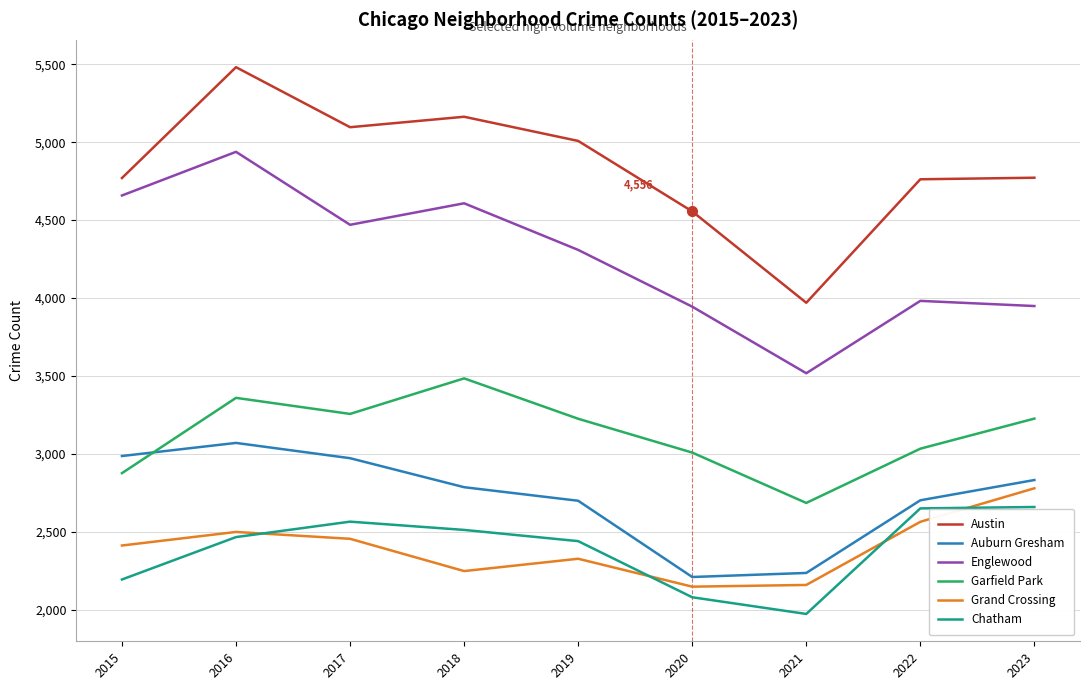

Rank the series by their maximum value, from highest to lowest.

Austin, Englewood, Garfield Park, Auburn Gresham, Grand Crossing, Chatham